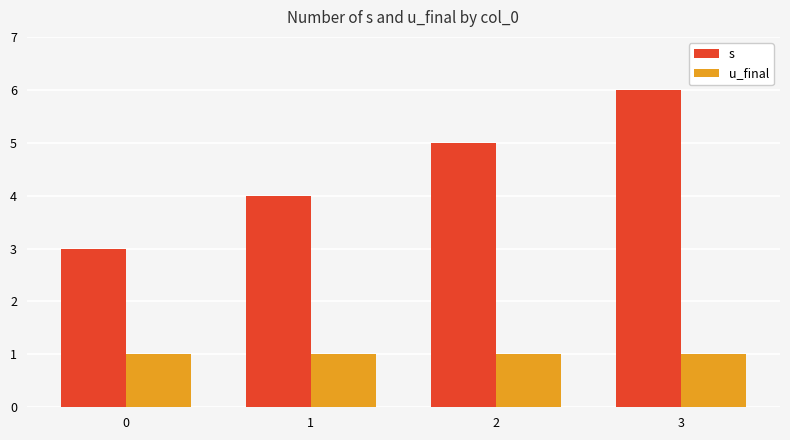

Are the bars grouped side by side (vs. stacked)?

Yes